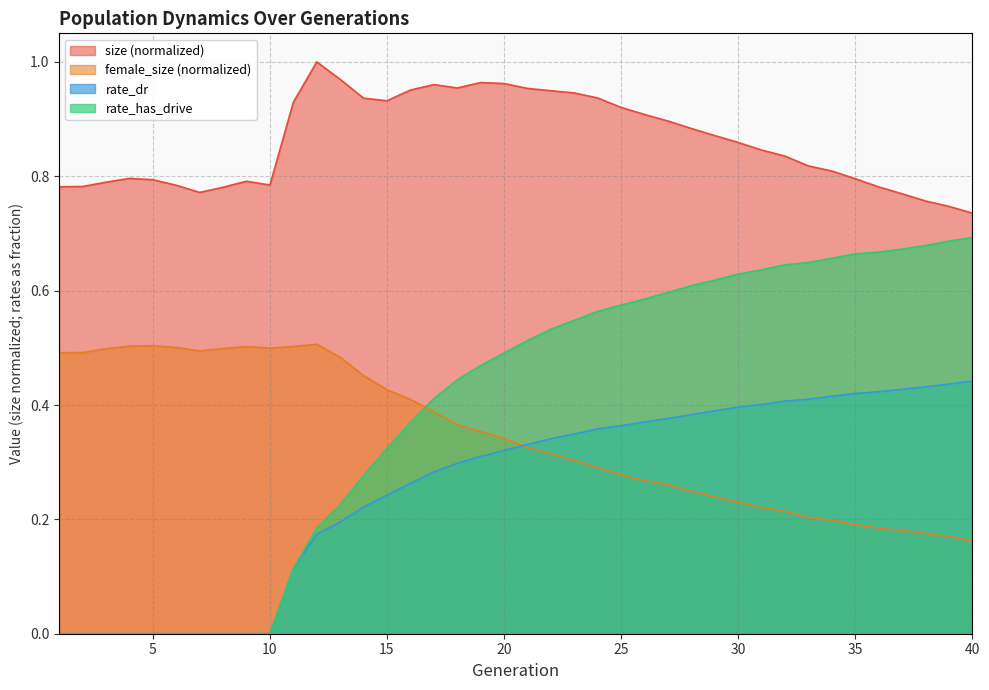

True or false: rate_has_drive and rate_dr cross at least once.

False